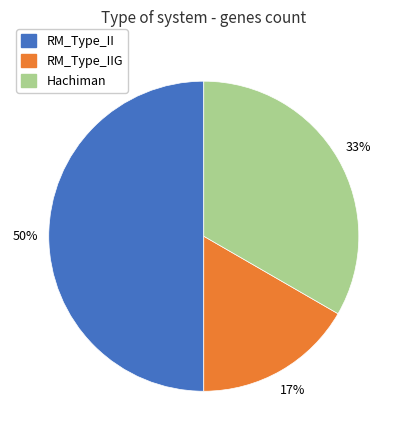

How many slices are in this pie chart?

3